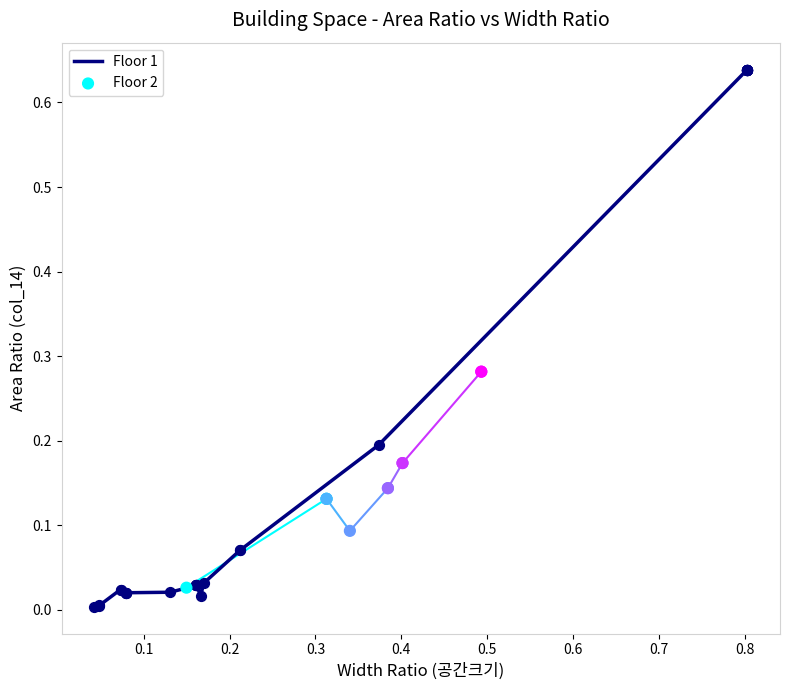

At how many categories does at least one series exceed 0?

37